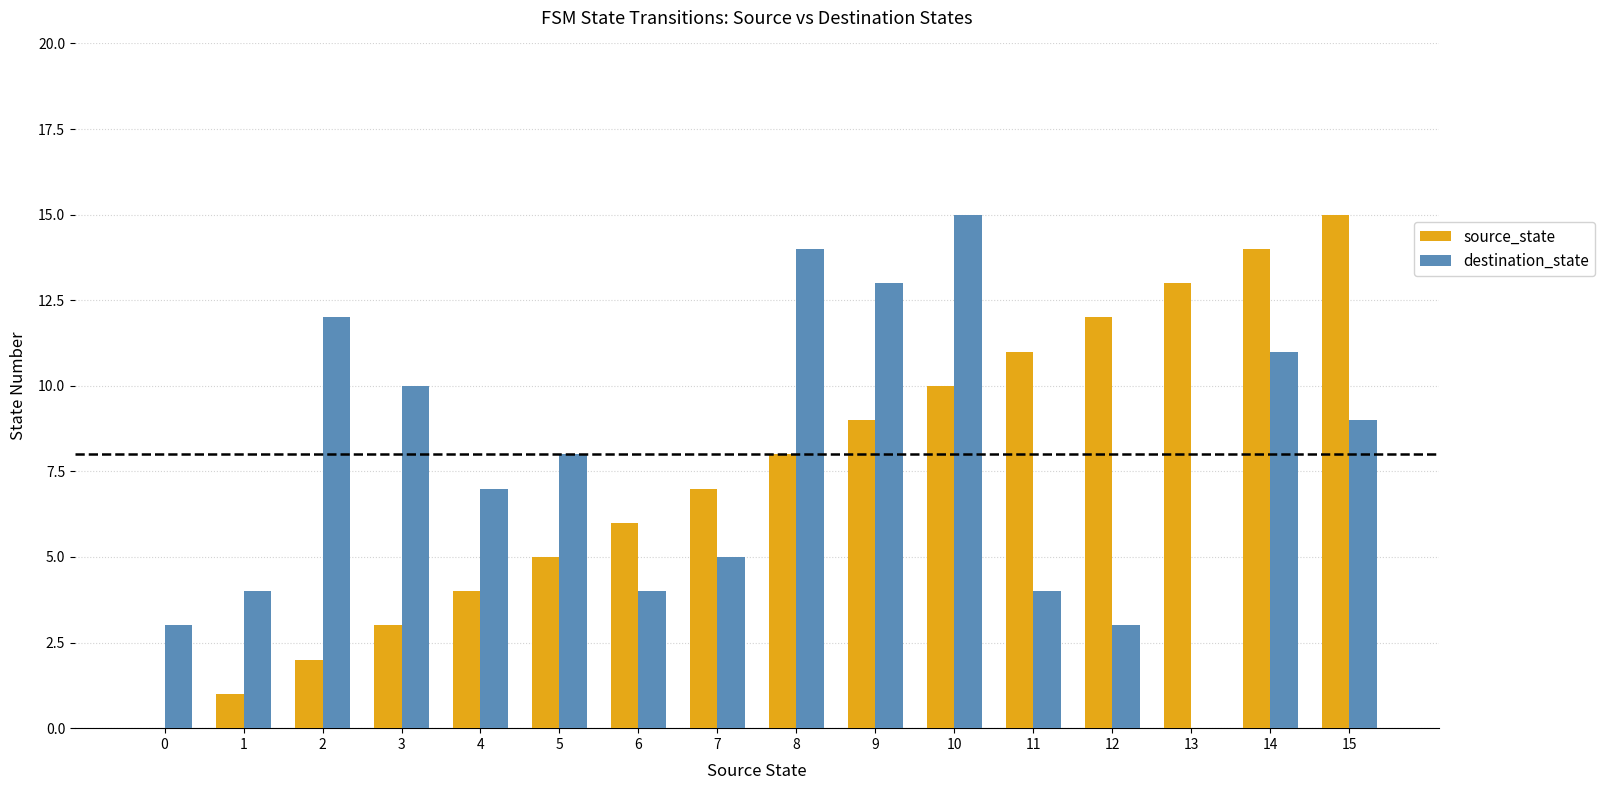

Between 0 and 11, which series saw the biggest shift?

source_state